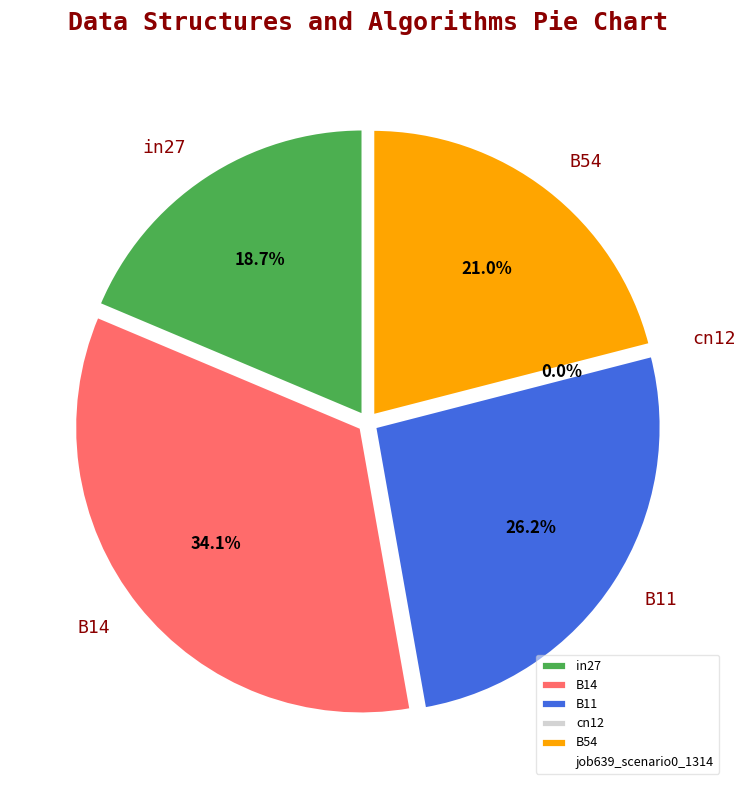

Does any single category account for the majority?

No